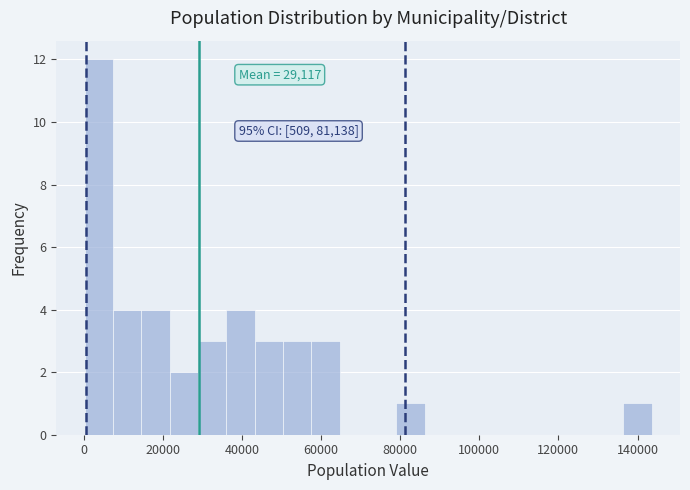

Read against the x-axis, roughly where is the centre of the tallest bar?

4000